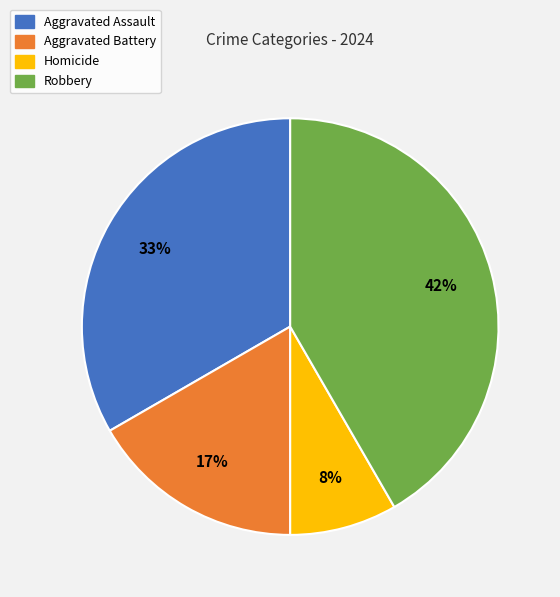

What is the largest slice in the pie chart?

Robbery